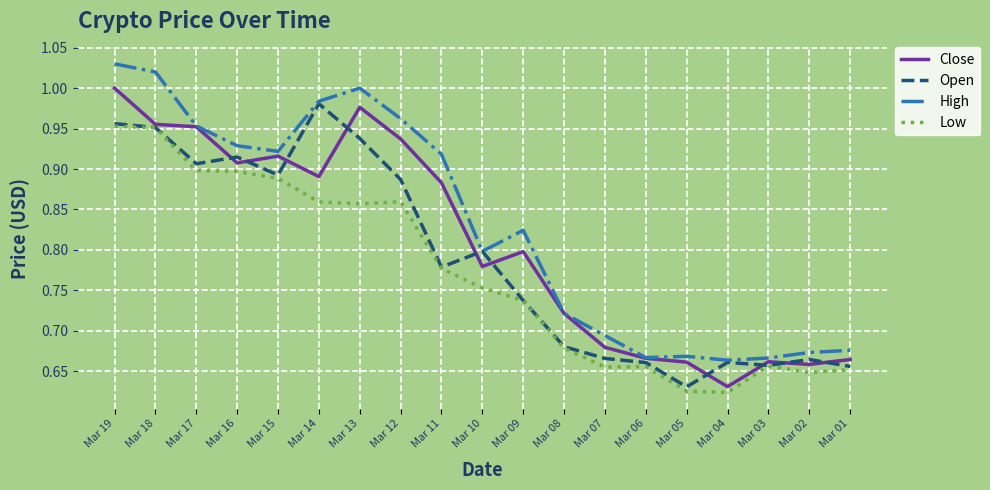

Is the value of Open at Mar 19 greater than the value of High at Mar 12?

No